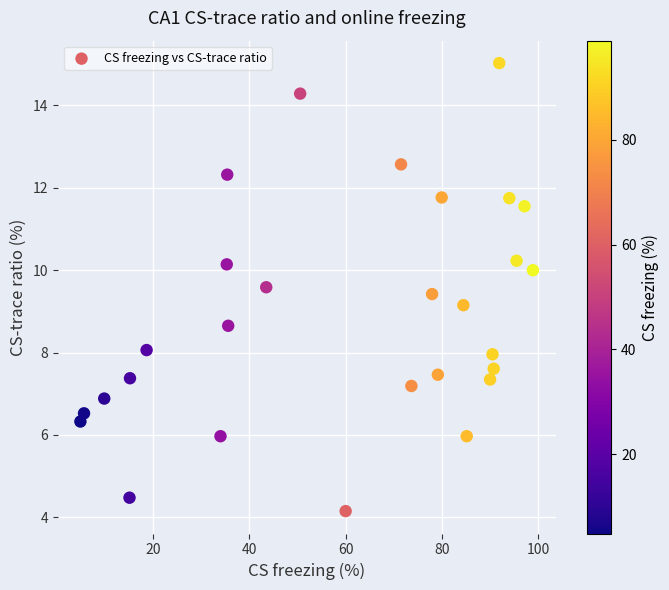

What is the range of Y values (max minus min)?

10.9